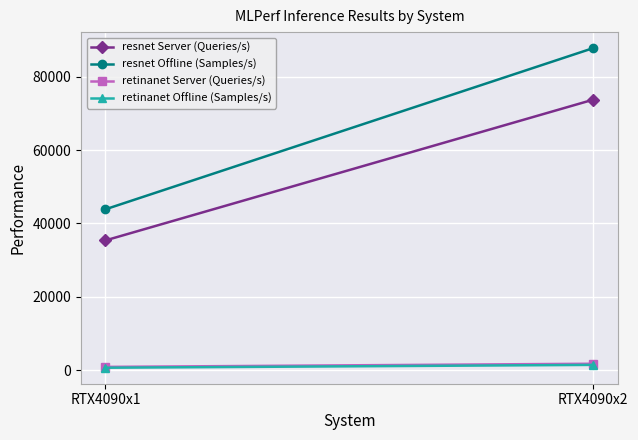

At which category is the sum across all series the highest?

RTX4090x2